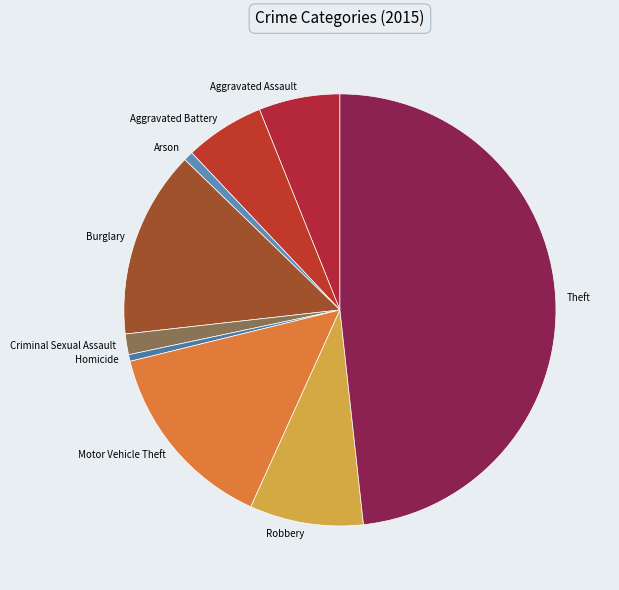

Between Theft and Criminal Sexual Assault, which is larger?

Theft